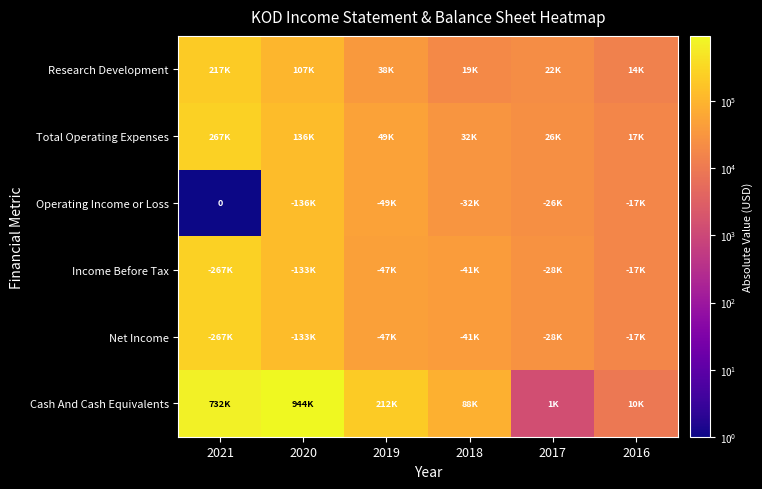

How many distinct data groups are displayed?

6